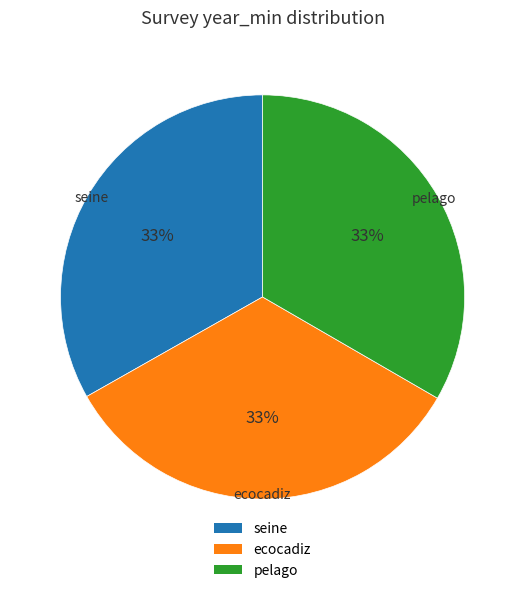

What percentage is the seine slice, to the nearest percent?

33%